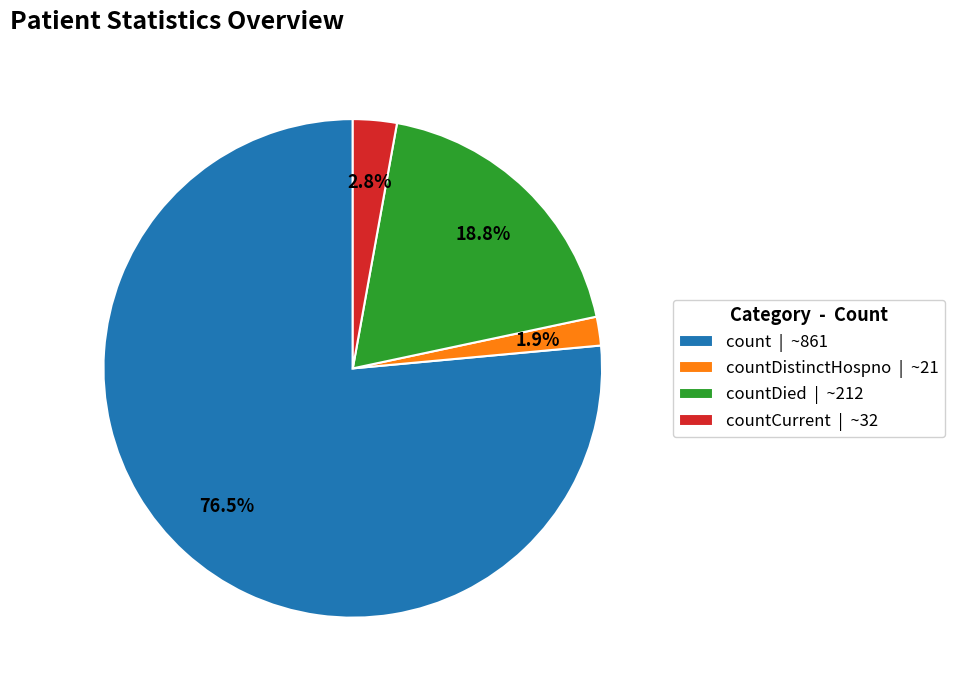

Is there a majority slice in this chart?

Yes